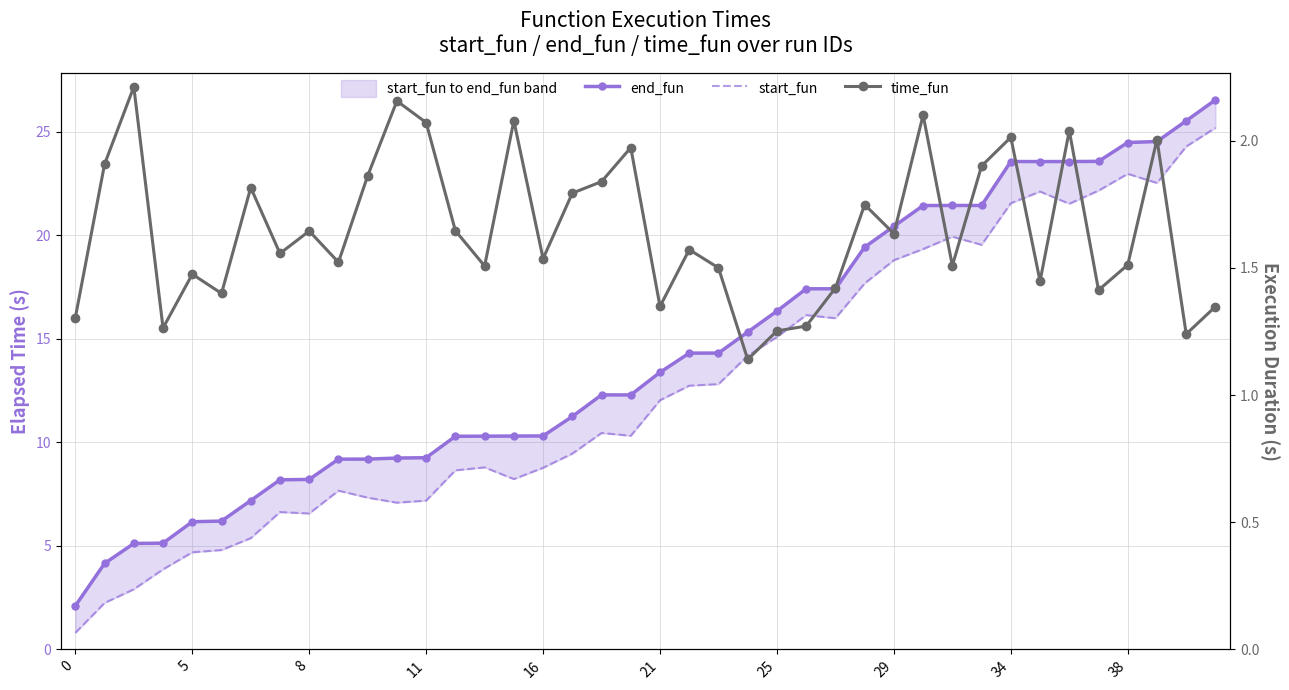

How many series are shown in this chart?

3